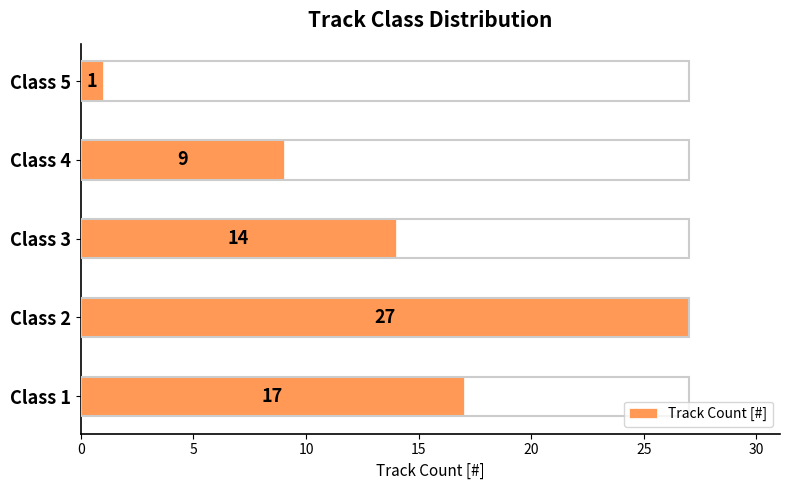

Which label corresponds to the smallest value in the chart?

Class 5